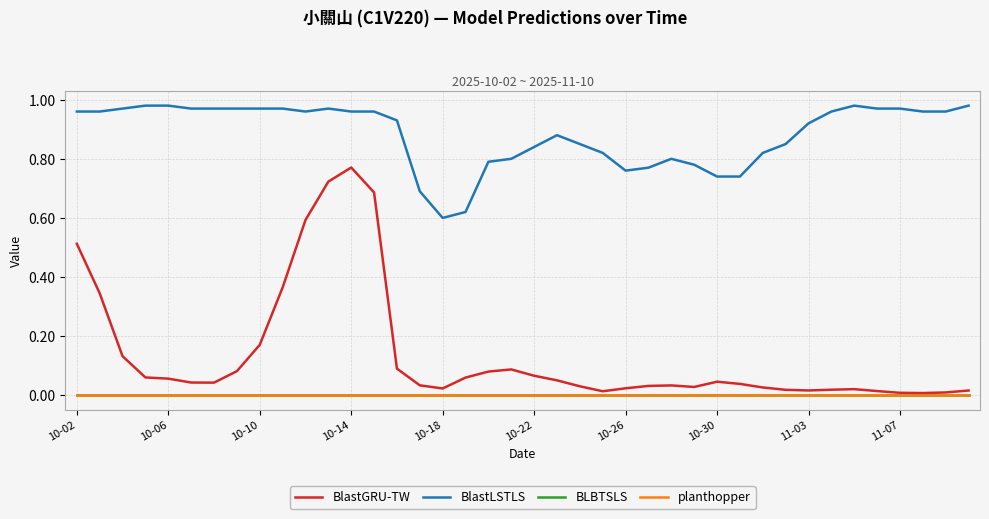

Which series has the largest total across all categories?

BlastLSTLS